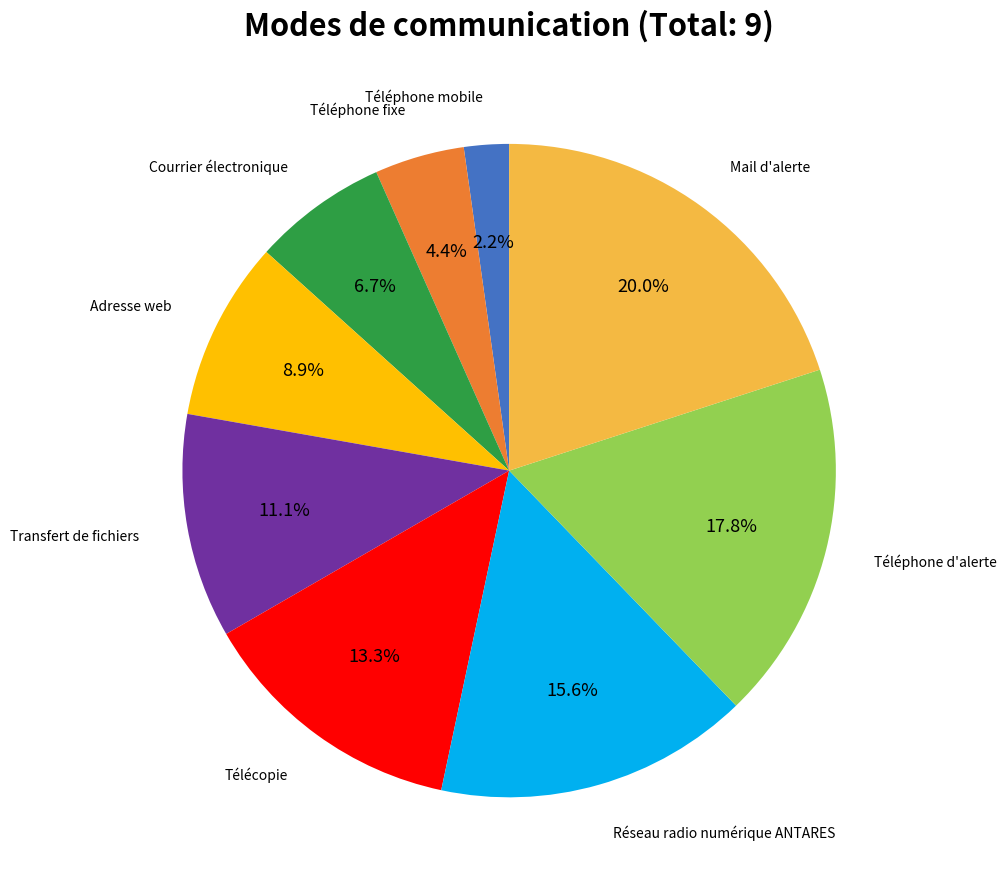

Is there a majority slice in this chart?

No